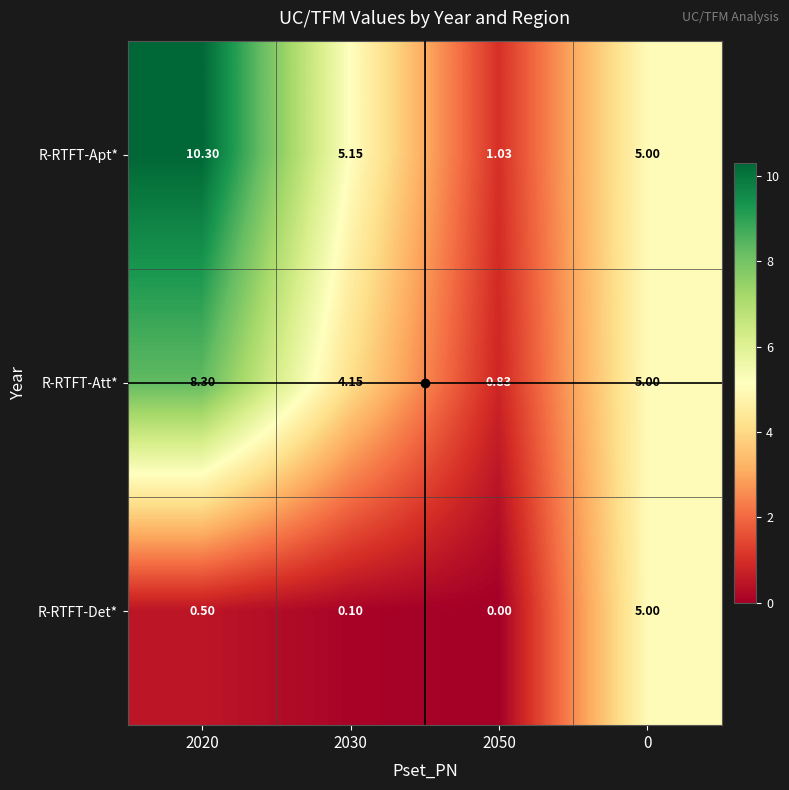

List the series in order of their peak value, lowest first.

R-RTFT-Det*, R-RTFT-Att*, R-RTFT-Apt*